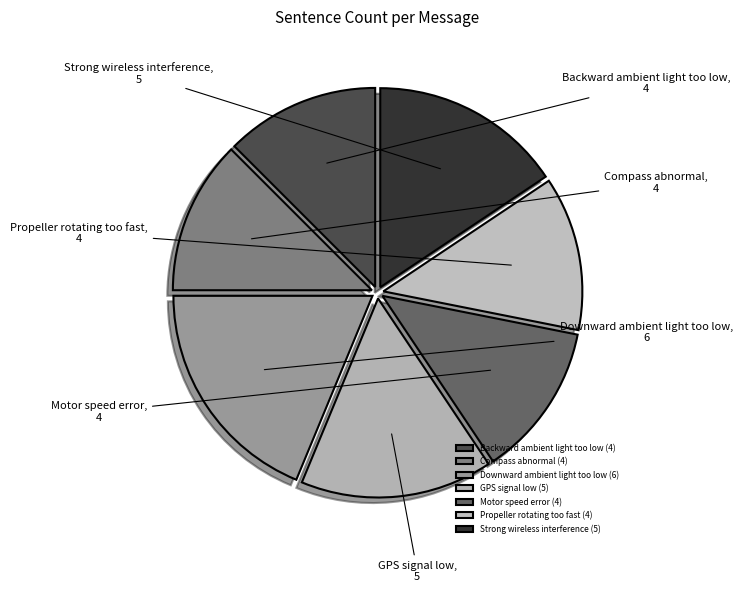

Does GPS signal low represent more than half of the total?

No